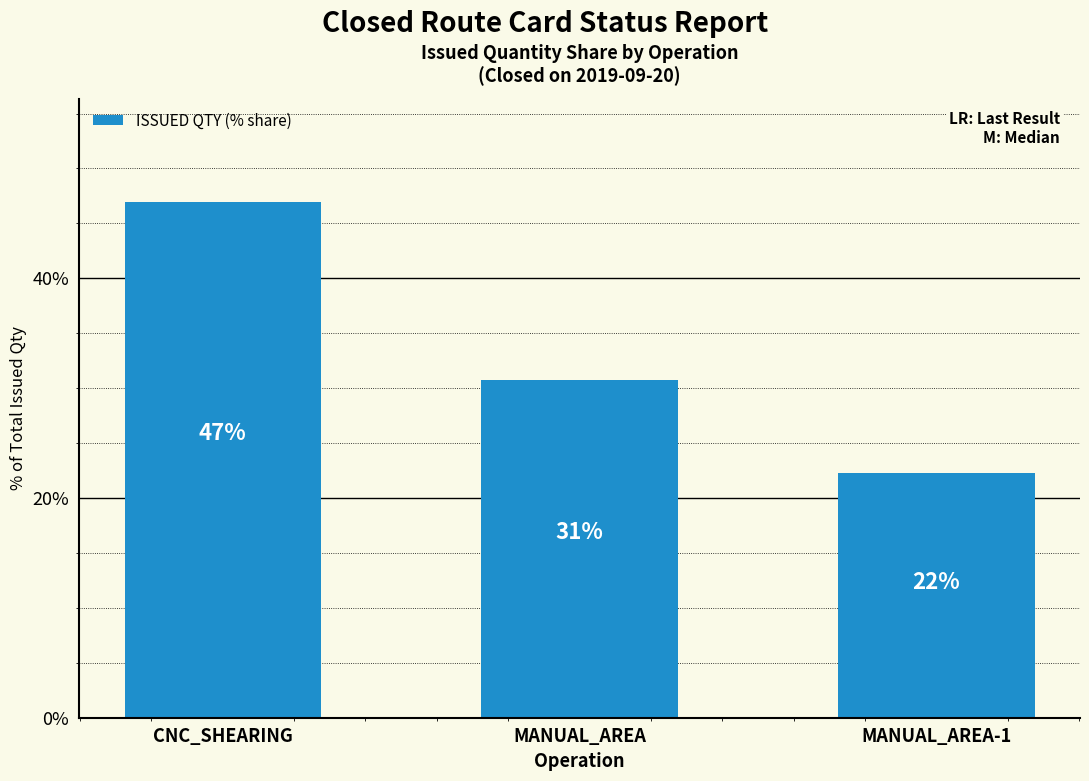

What is the difference between the values at MANUAL_AREA-1 and MANUAL_AREA?

8.4